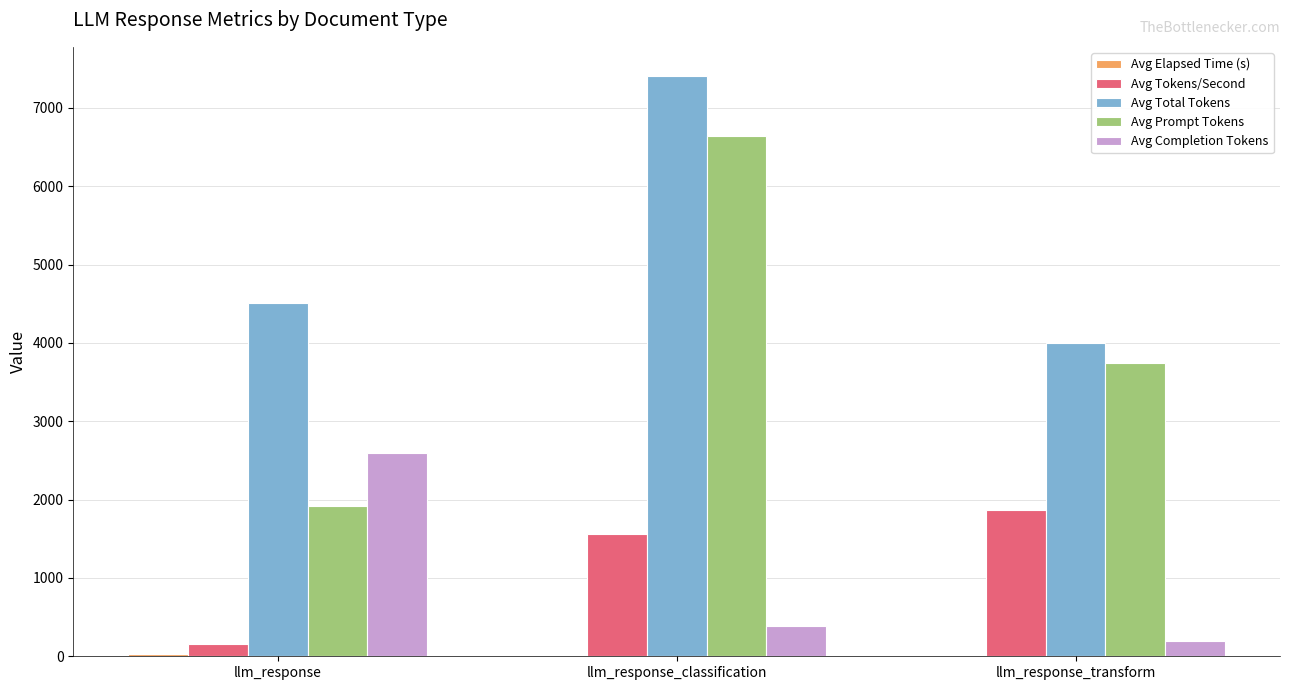

Which series has the largest total across all categories?

Avg Total Tokens